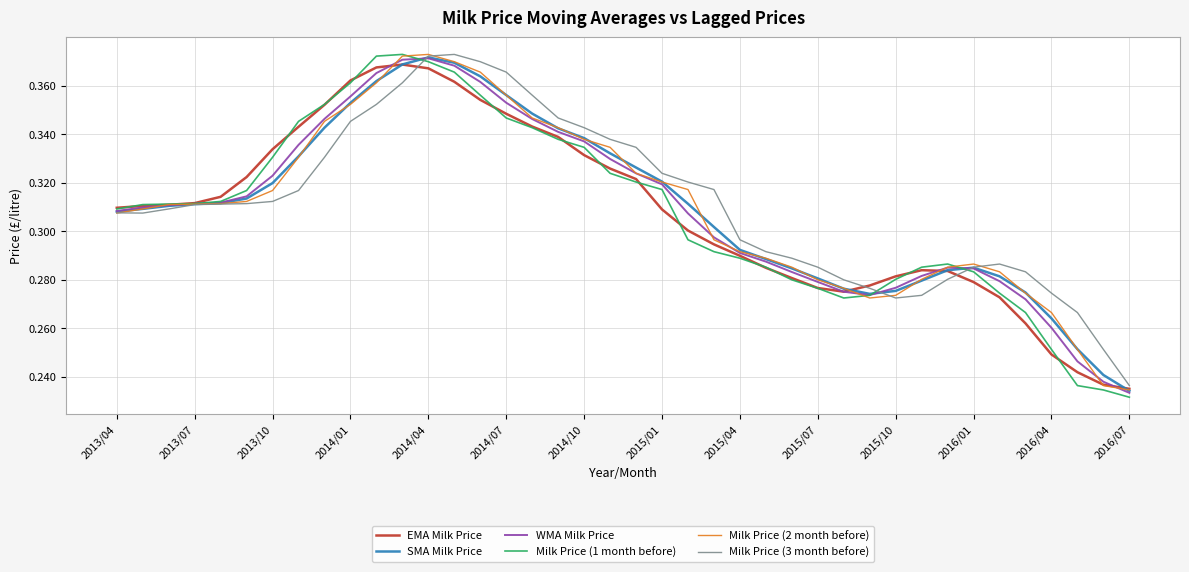

Which series has the largest range (max minus min)?

Milk Price (1 month before)